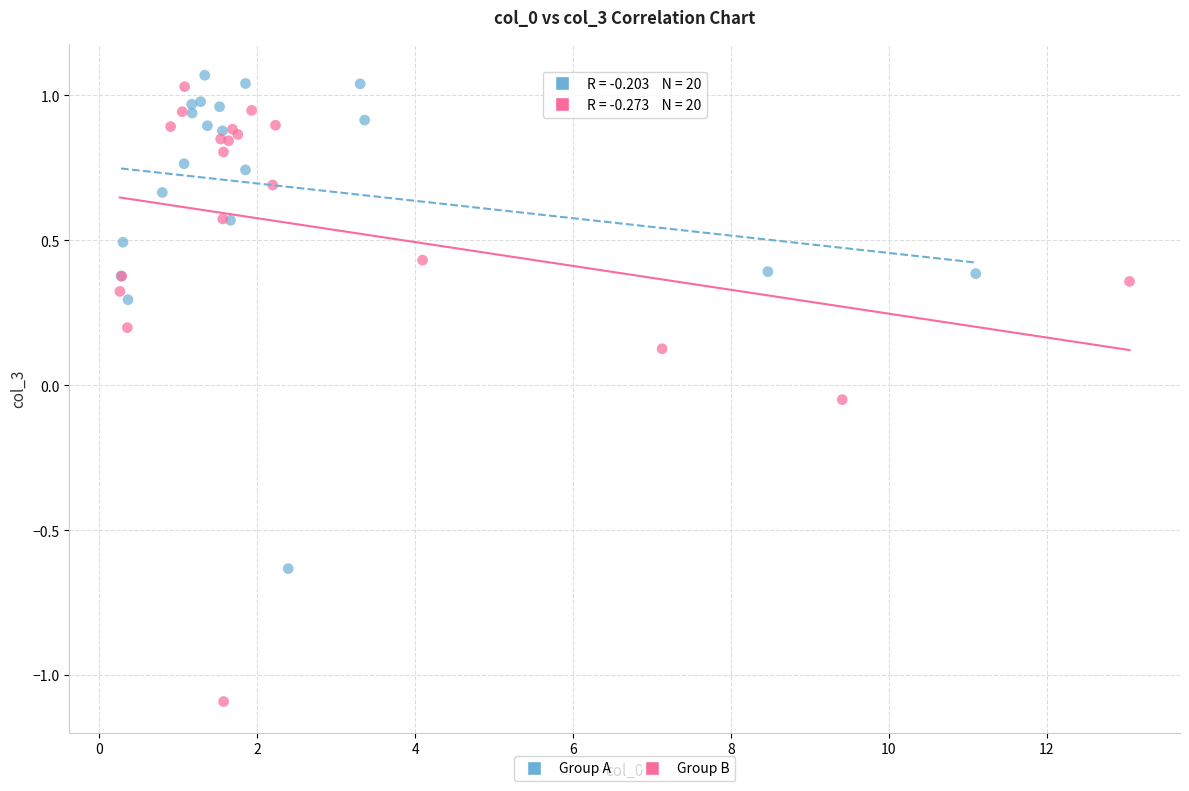

What are all the series names shown in the legend?

Group A, Group B